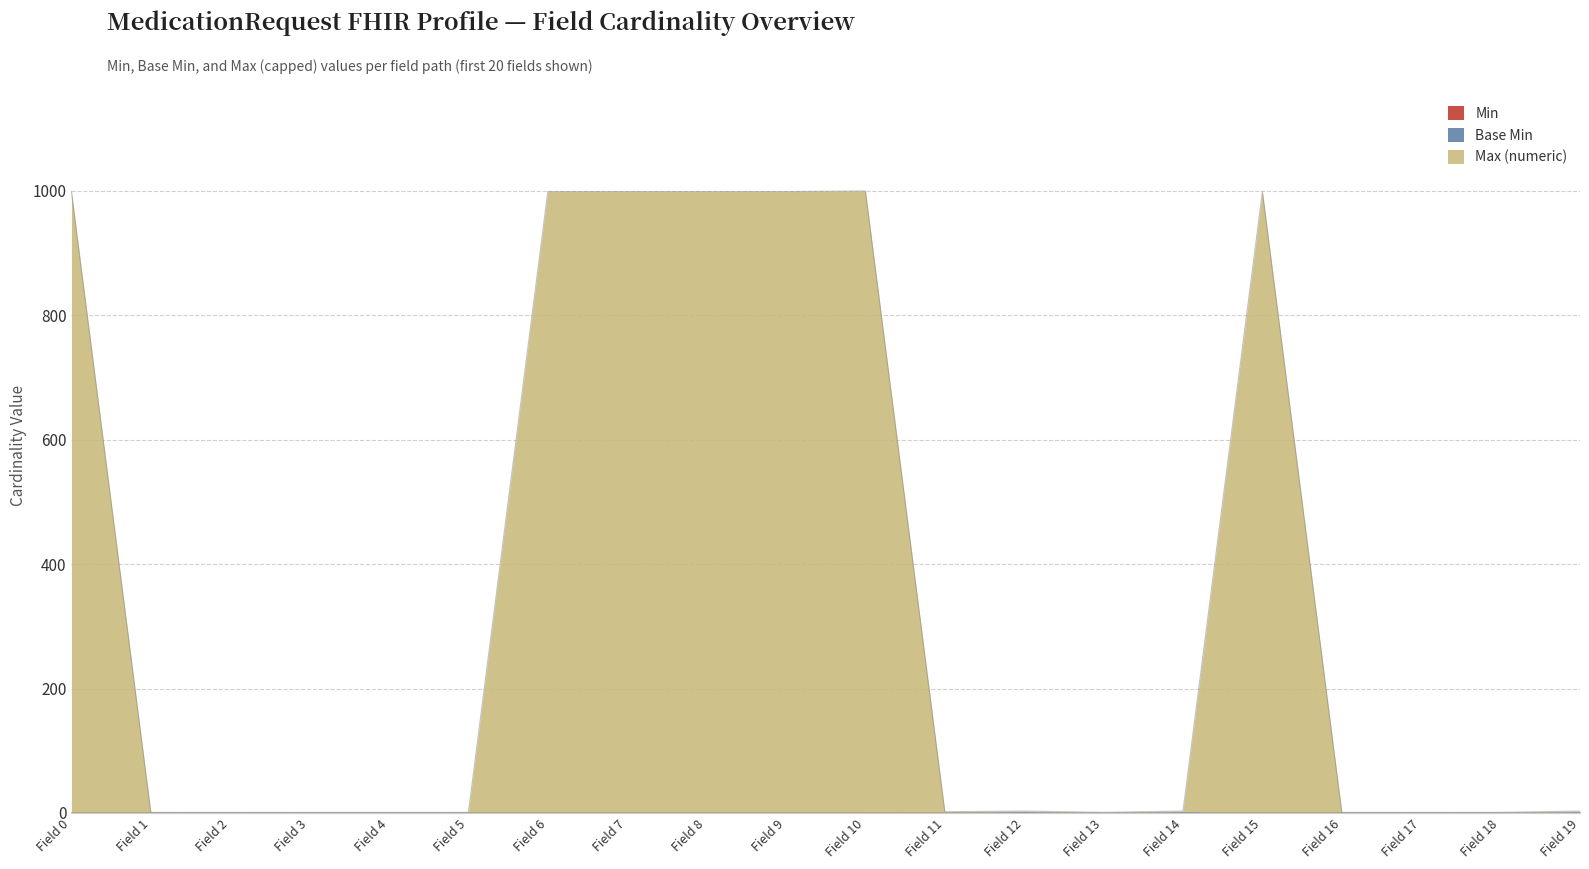

At MedicationRequest.identifier (rpNumber), list the series in order from smallest to largest.

Base Min, Min, Max (numeric)